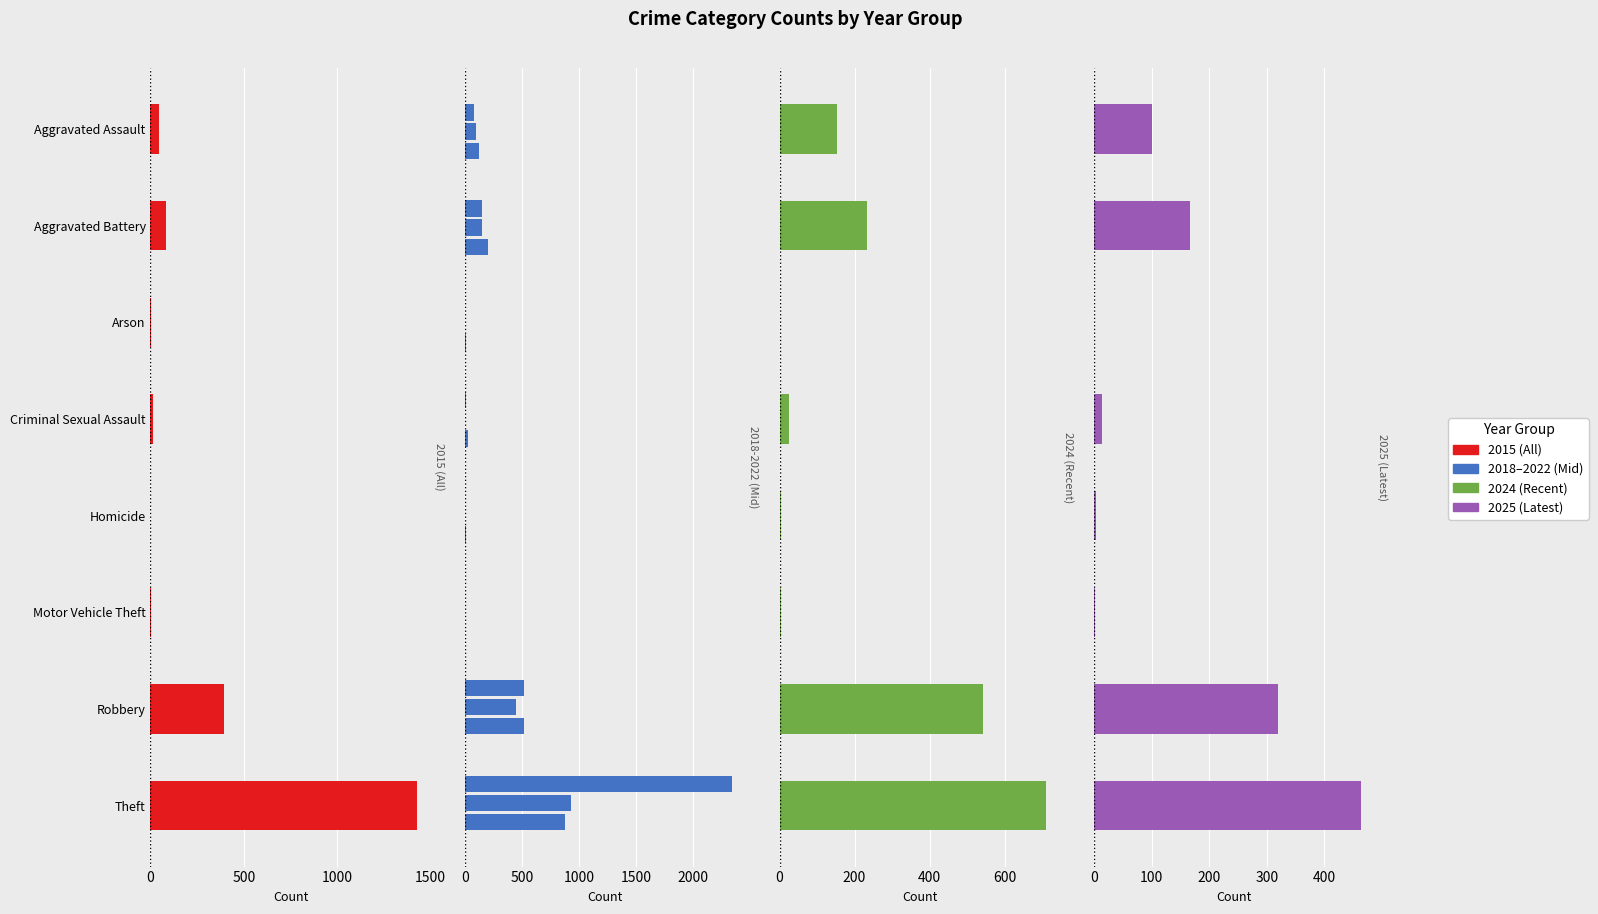

How many data points does each series have?

8